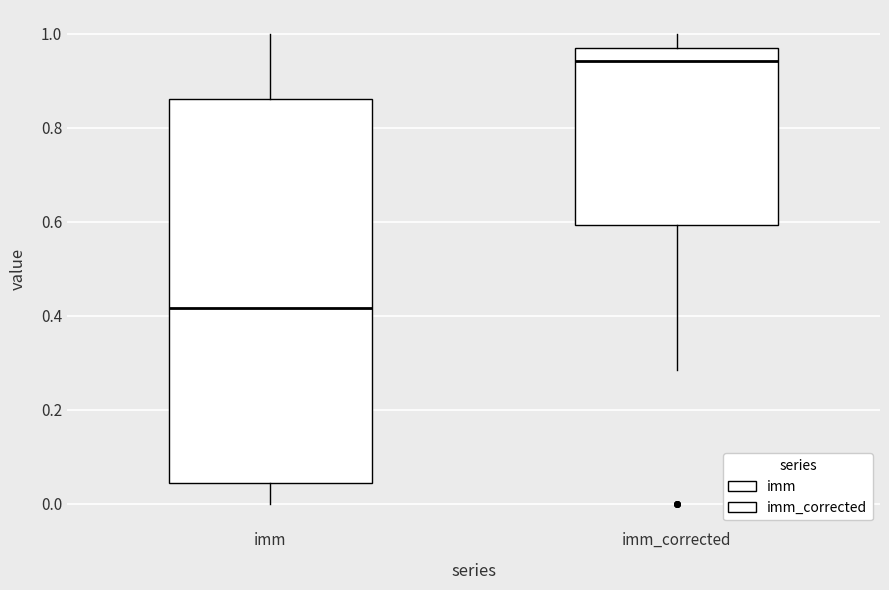

Which box is the tallest, from its lower edge to its upper edge?

imm